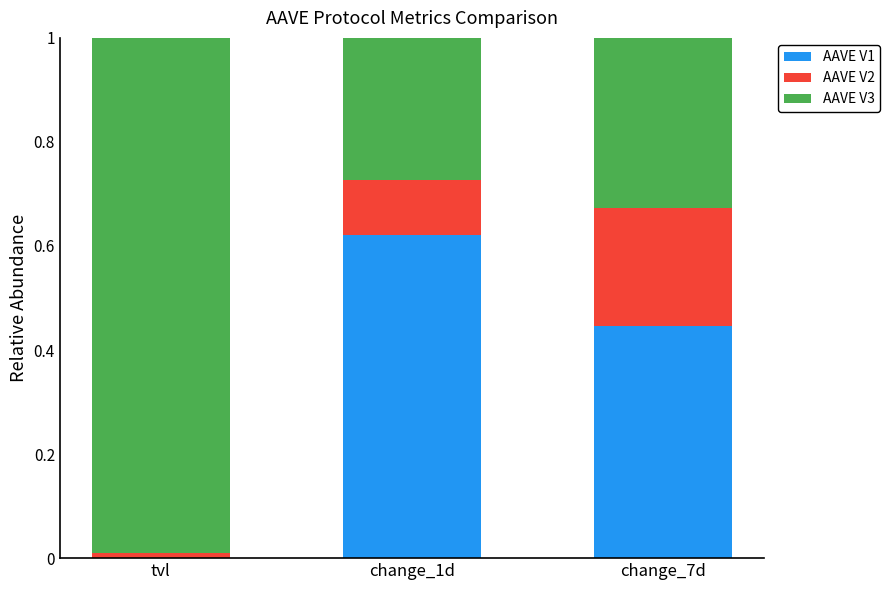

What is the sum of all AAVE V1 values?

1.1